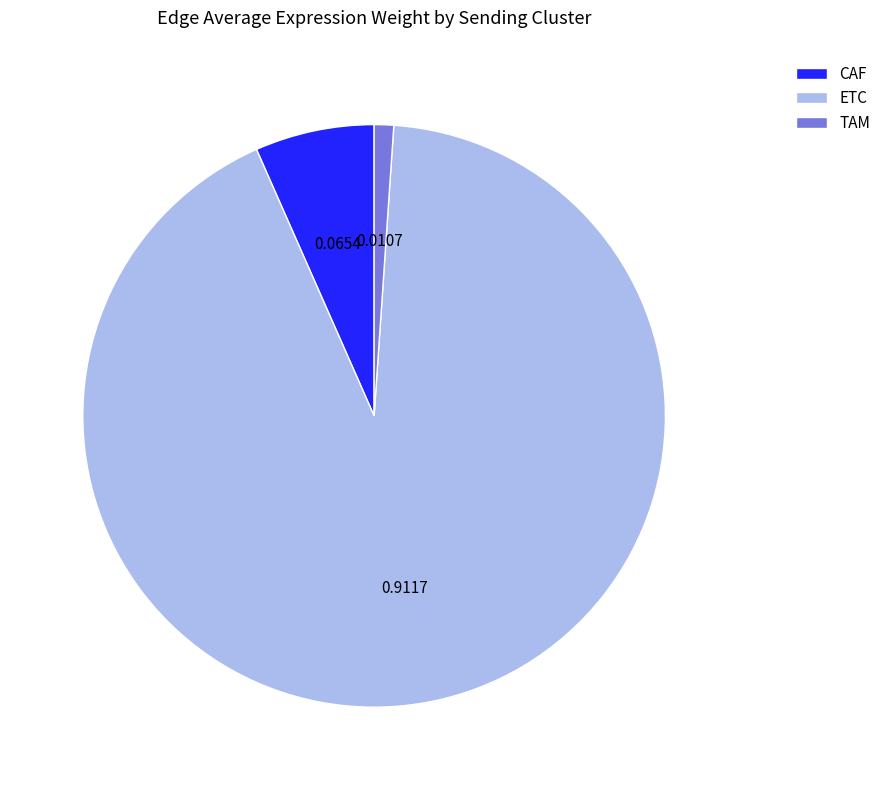

Which slice is the smallest?

TAM